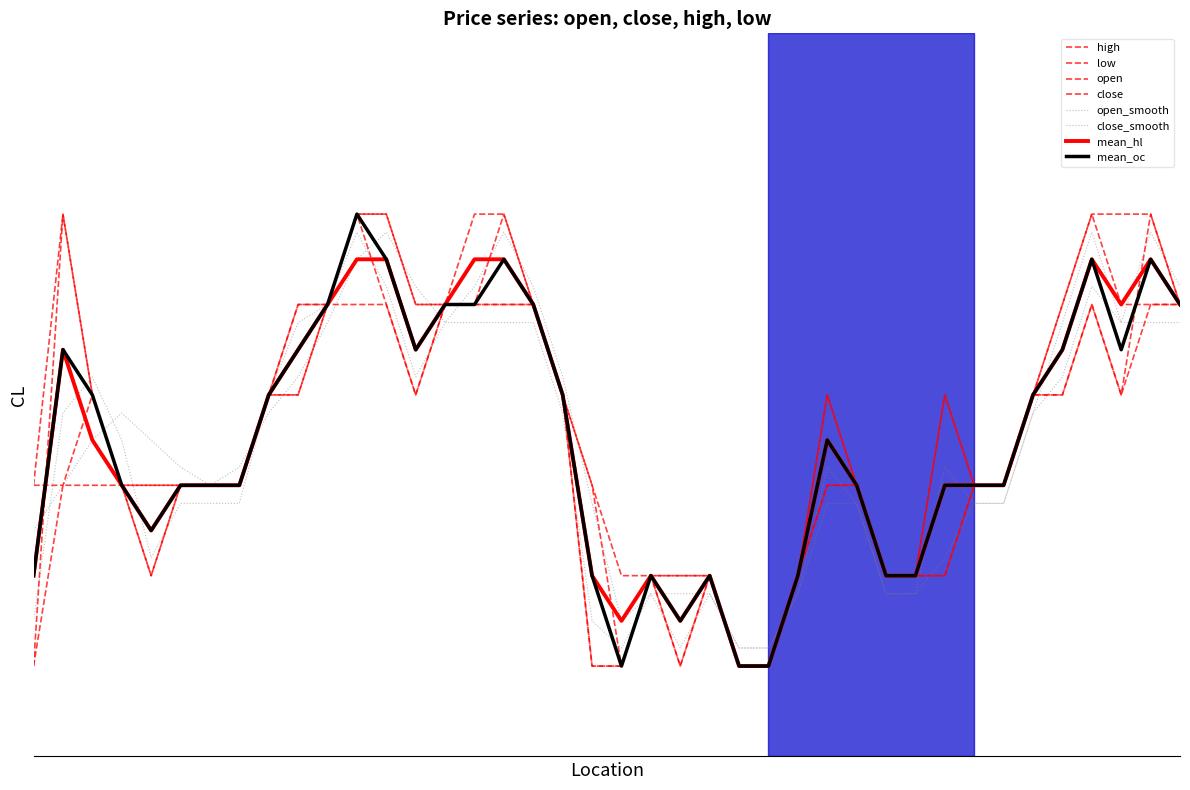

Does the chart display data point markers on the line(s)?

No